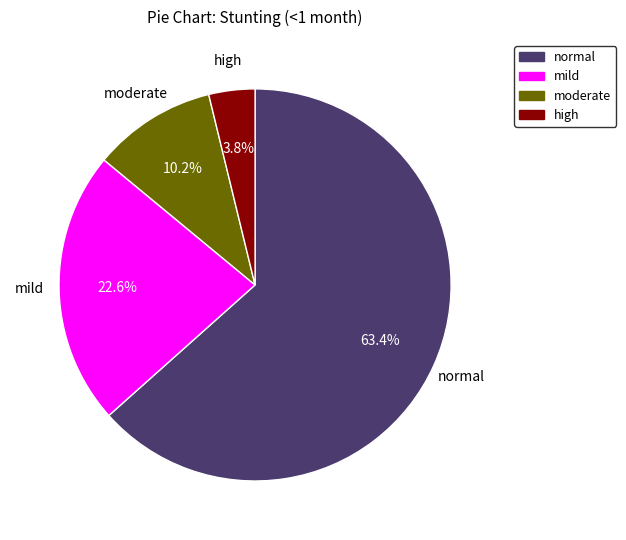

Combined, what portion of the pie is mild and high?

26.4%